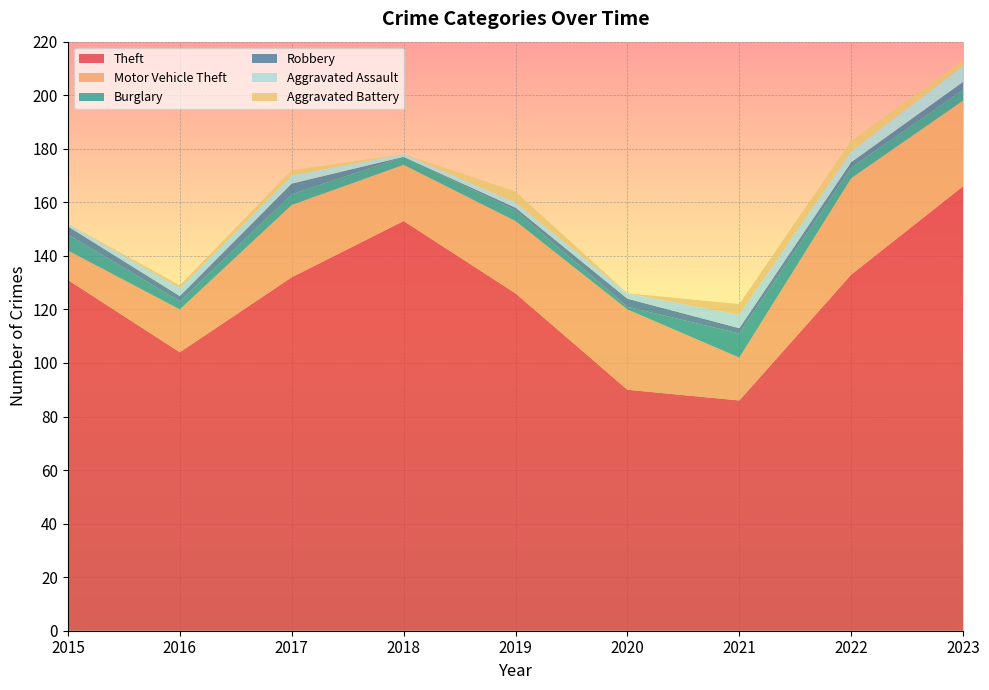

Reading left to right, what are all the values shown in this chart?

Theft: 2015=131	2016=104	2017=132	2018=153	2019=126	2020=90	2021=86	2022=133	2023=166
Motor Vehicle Theft: 2015=11	2016=16	2017=27	2018=21	2019=27	2020=30	2021=16	2022=36	2023=32
Burglary: 2015=6	2016=3	2017=4	2018=3	2019=4	2020=1	2021=9	2022=4	2023=4
Robbery: 2015=3	2016=2	2017=4	2018=0	2019=1	2020=3	2021=2	2022=2	2023=3
Aggravated Assault: 2015=1	2016=3	2017=3	2018=1	2019=2	2020=2	2021=5	2022=4	2023=6
Aggravated Battery: 2015=0	2016=1	2017=2	2018=0	2019=4	2020=0	2021=4	2022=4	2023=2